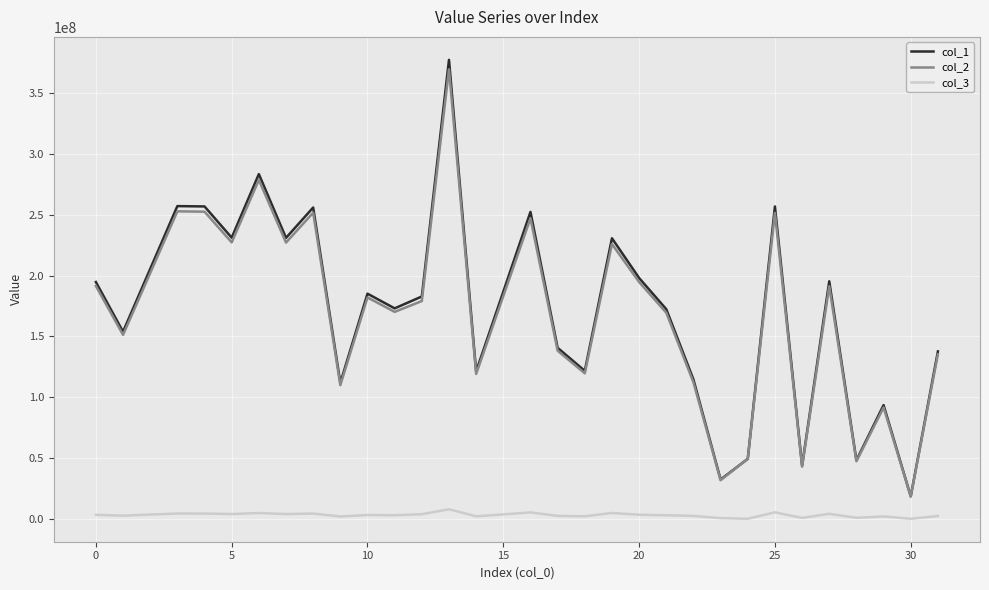

How many values in the col_3 series exceed 3102054?

15